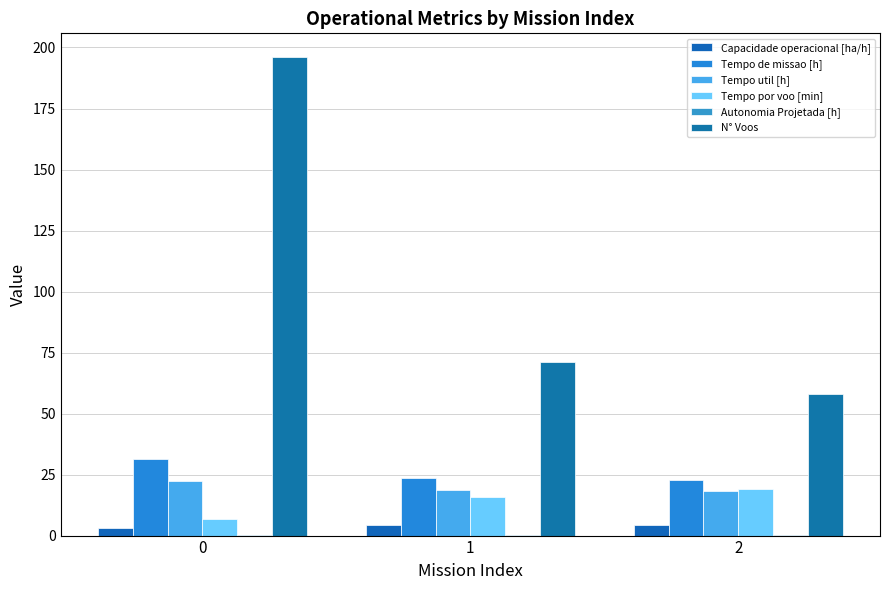

How many groups of bars are there?

3